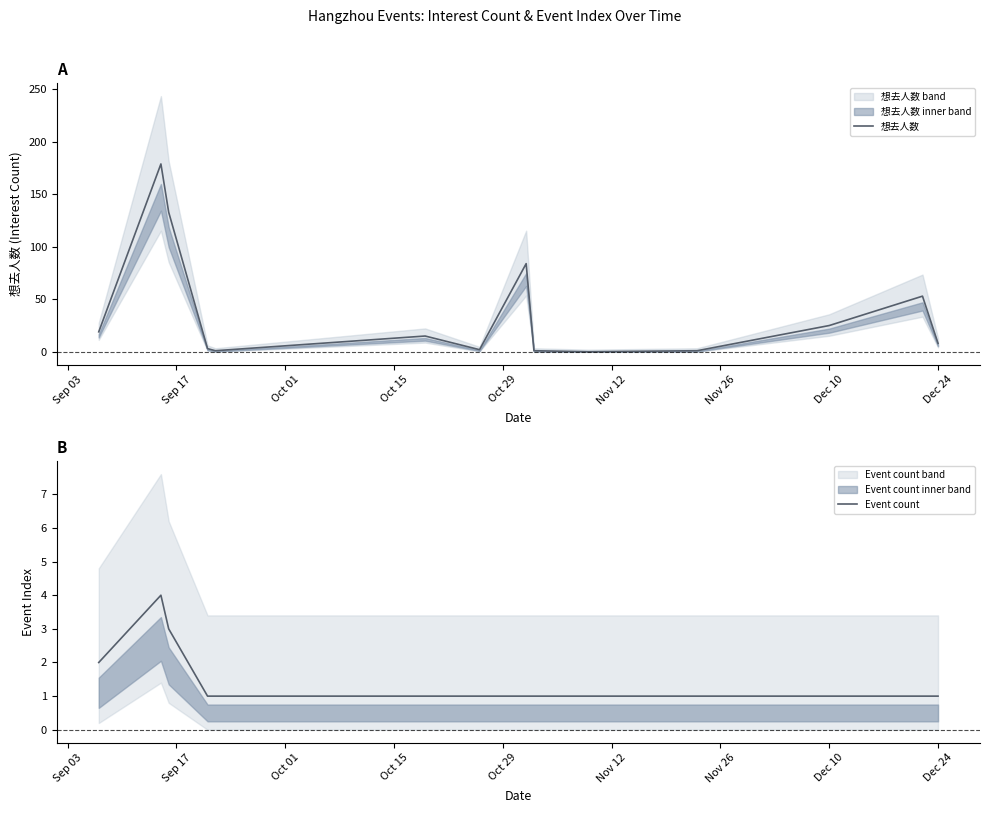

True or false: Event count has a value of 2 at Dec 24.

False